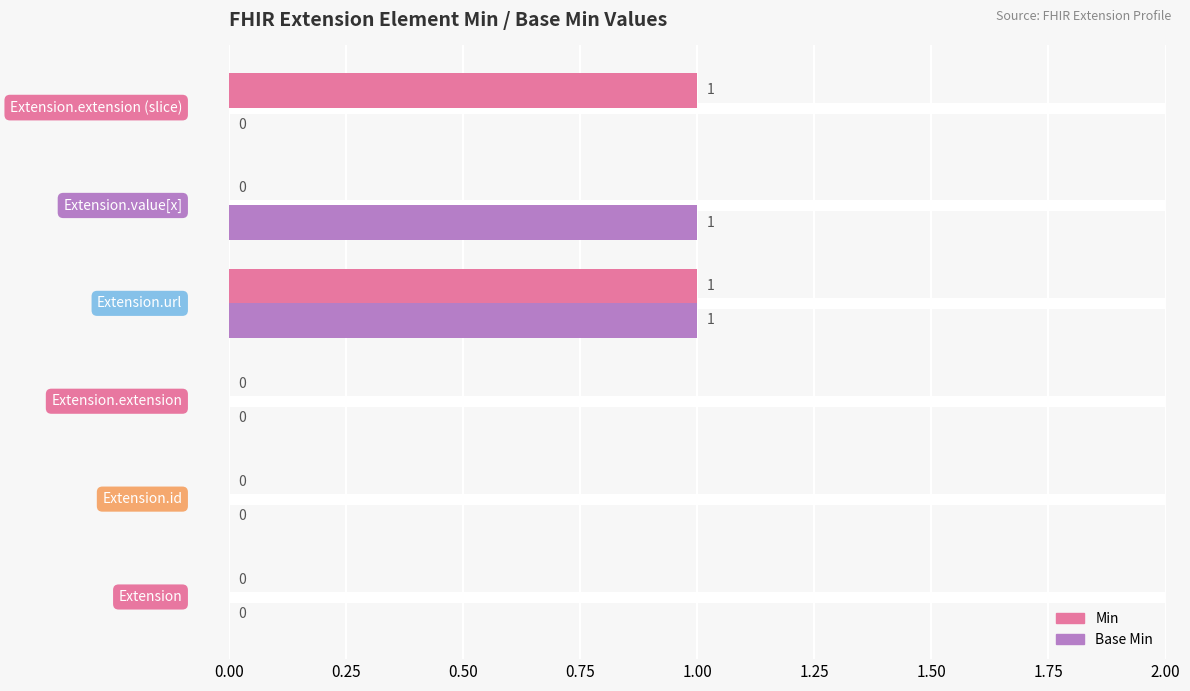

What are all the series names shown in the legend?

Min, Base Min